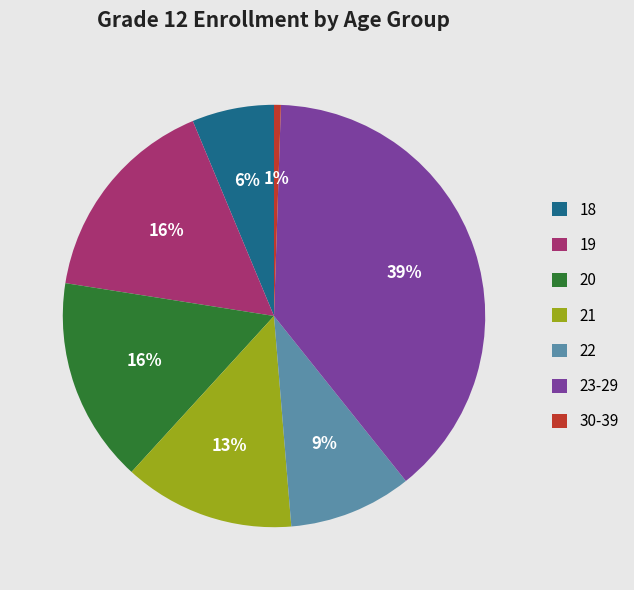

To the nearest percent, what portion does 30-39 represent?

1%